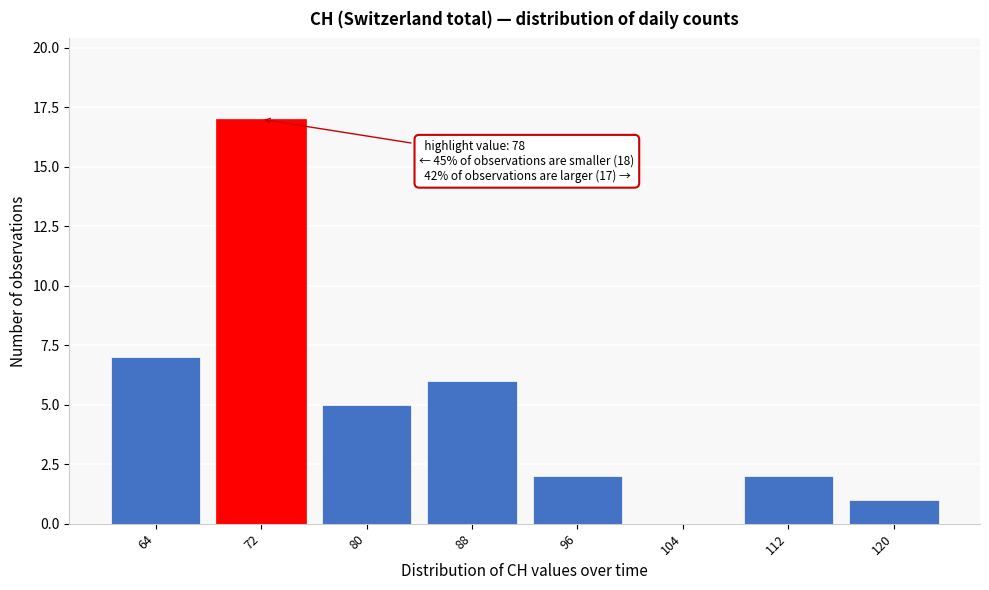

Reading right to left, extract all data points from this chart.

120=1	112=2	104=0	96=2	88=6	80=5	72=17	64=7